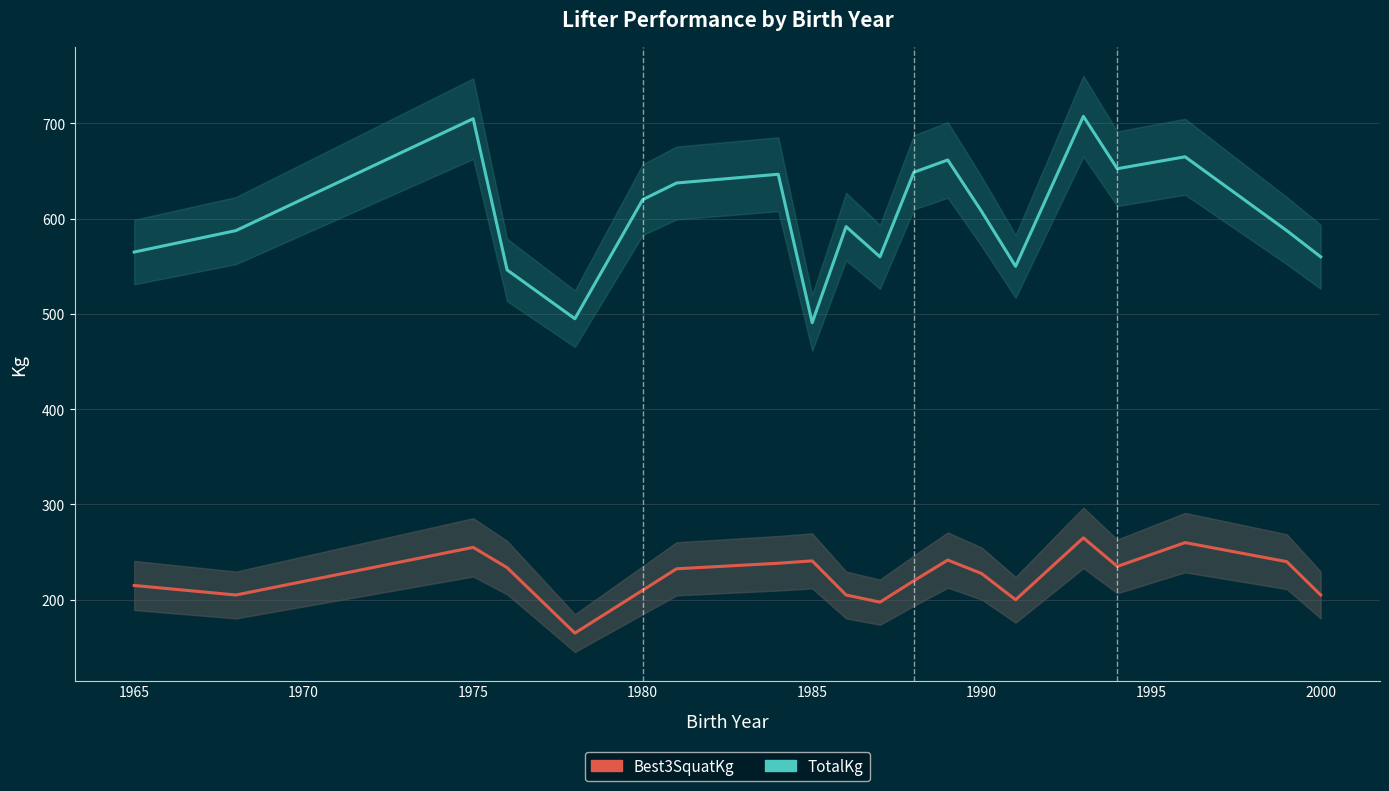

What is the highest value of the TotalKg series?

707.5